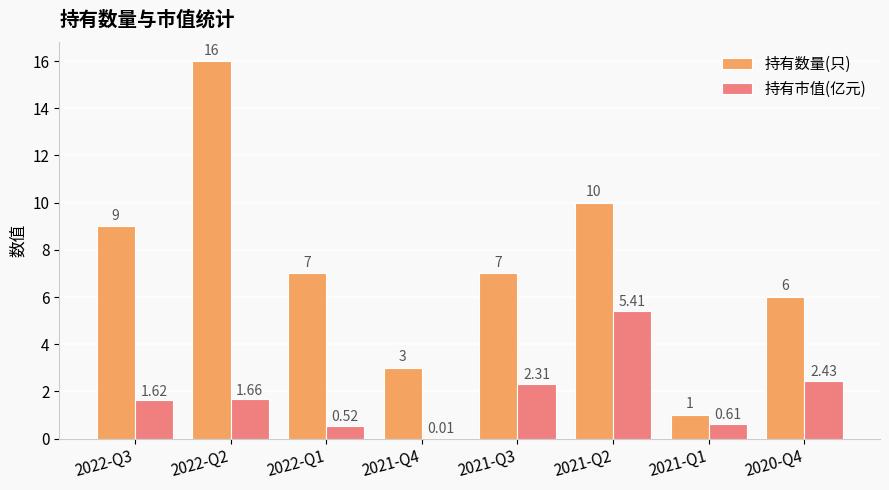

How many data points does each series have?

8